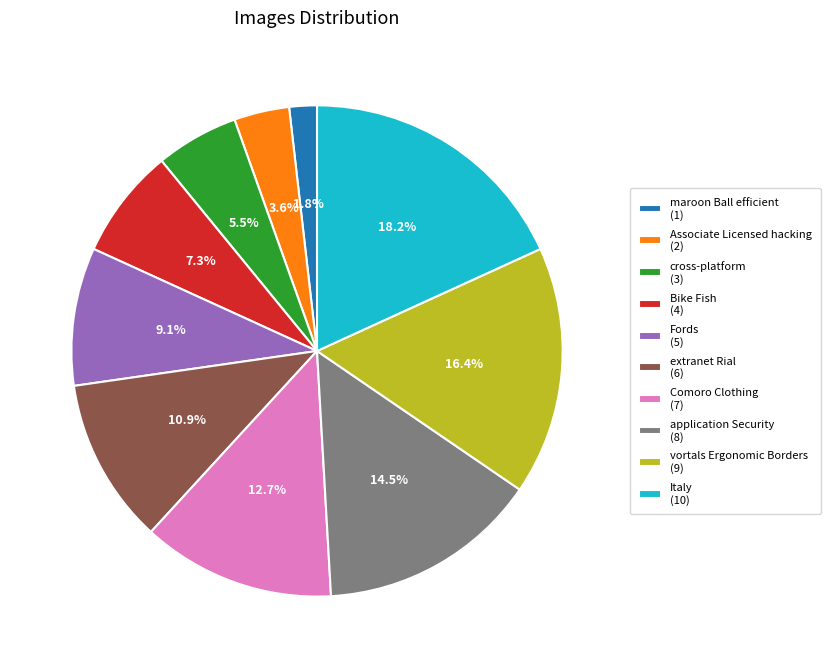

To the nearest percent, what is the difference between the Italy and Bike Fish slice percentages?

11%